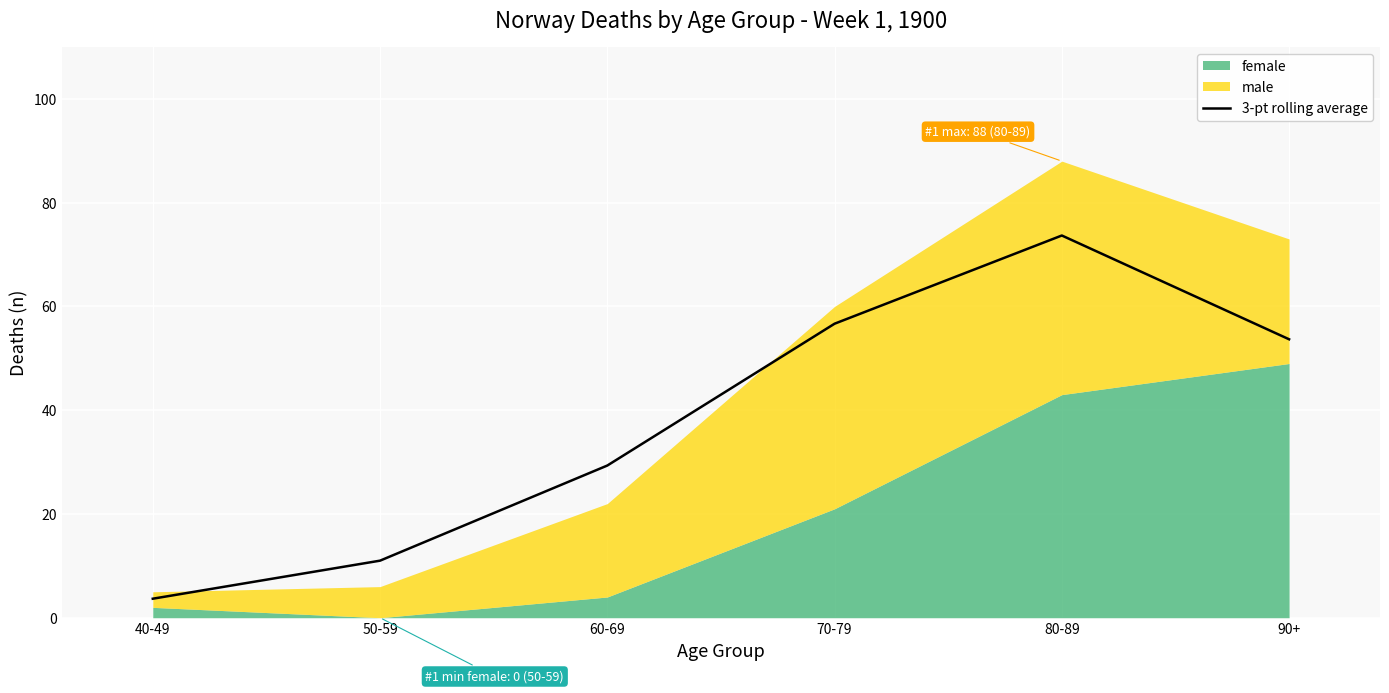

At which label does the data first exceed 53?

70-79